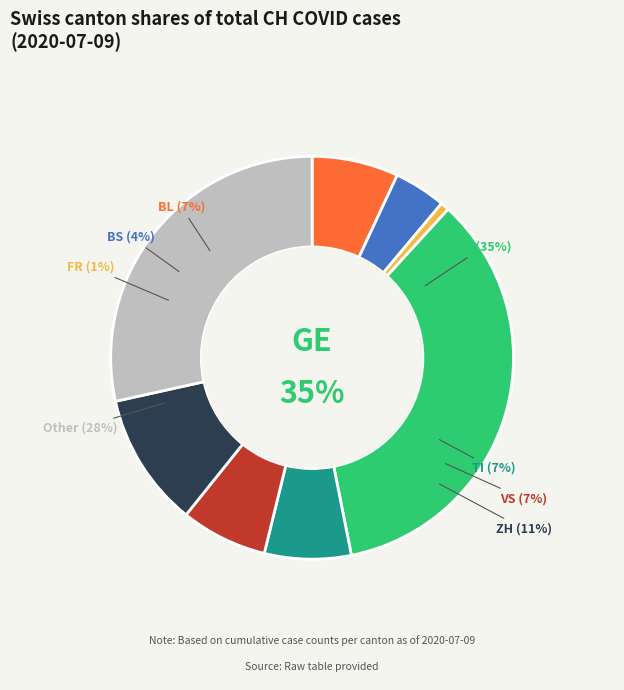

What is the ratio of the value at ZH to the value at Other?

0.4